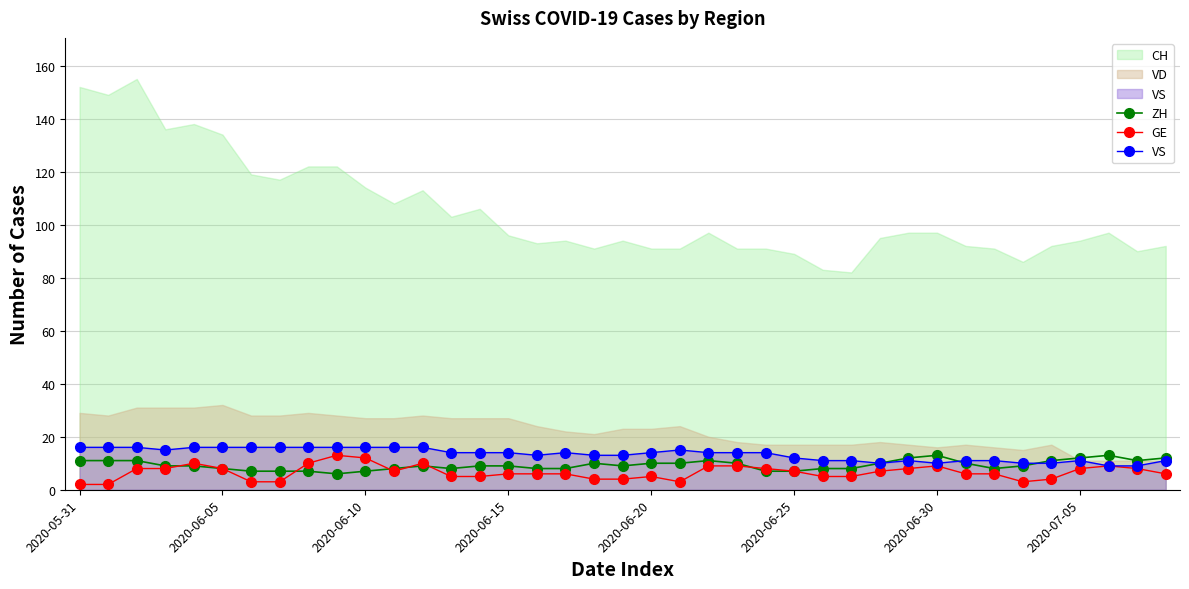

What is the difference between the ZH values at 2020-06-25 and 2020-05-31?

4